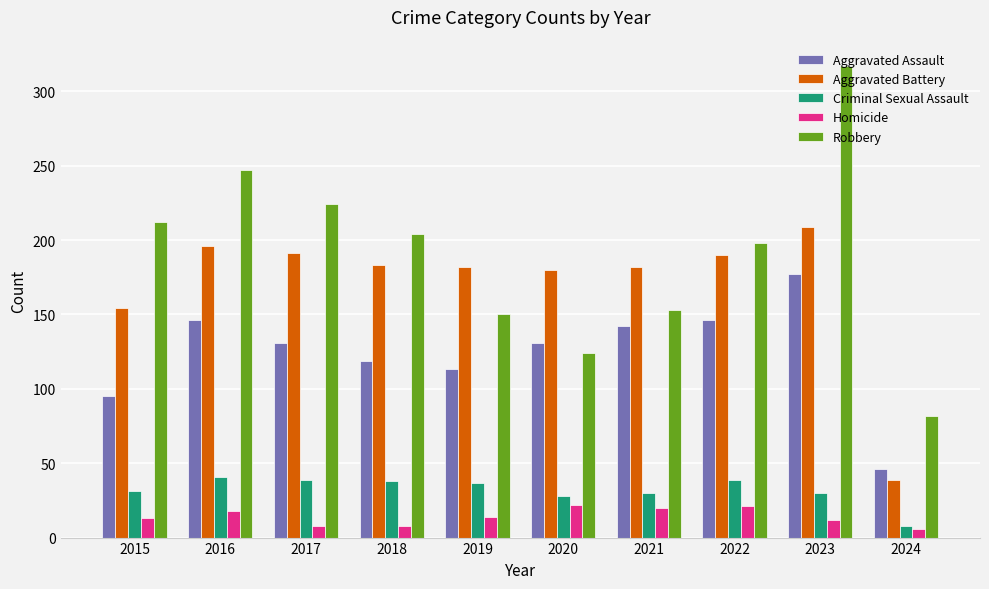

At which category is the sum across all series the highest?

2023